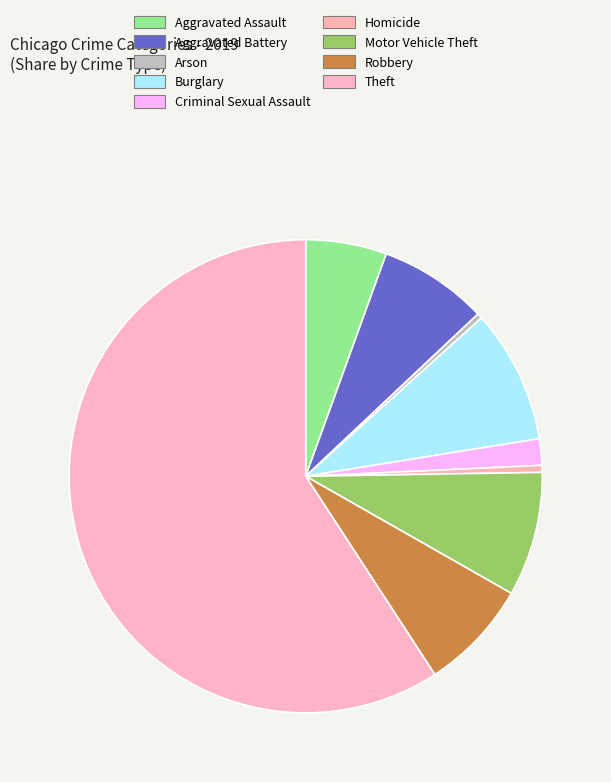

Does any single category account for the majority?

Yes